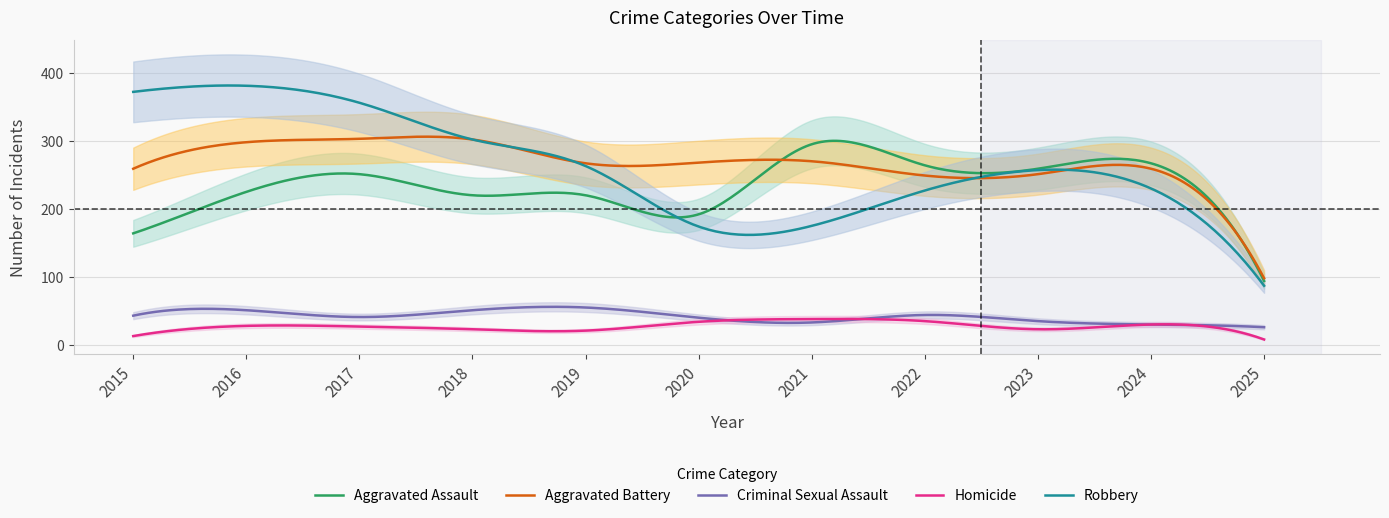

Reading left to right, transcribe all the data shown in this chart.

Aggravated Assault: 164	225	251	220	220	192	295	264	259	267	94
Aggravated Battery: 259	298	303	302	267	268	270	249	251	259	98
Criminal Sexual Assault: 43	51	41	51	55	40	33	44	35	30	26
Homicide: 13	28	27	23	21	34	38	35	23	30	8
Robbery: 372	381	356	302	263	174	175	227	257	230	87